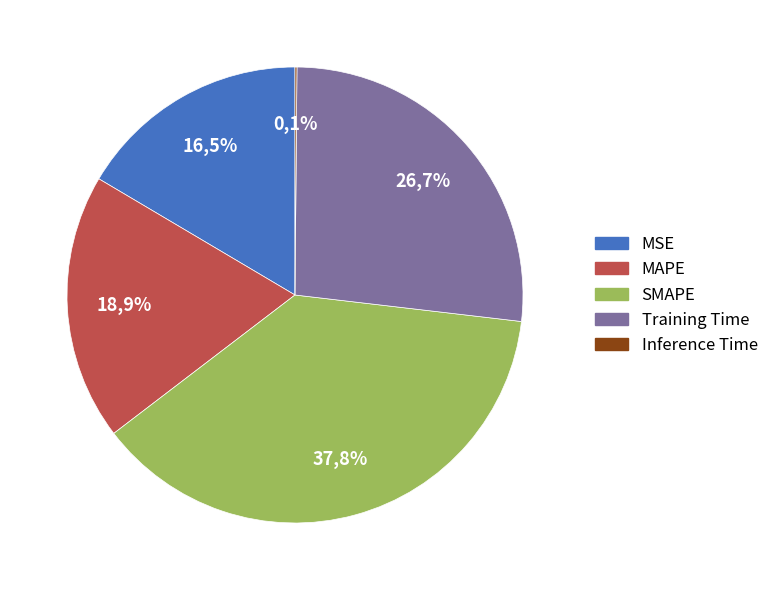

What is the largest slice in the pie chart?

SMAPE